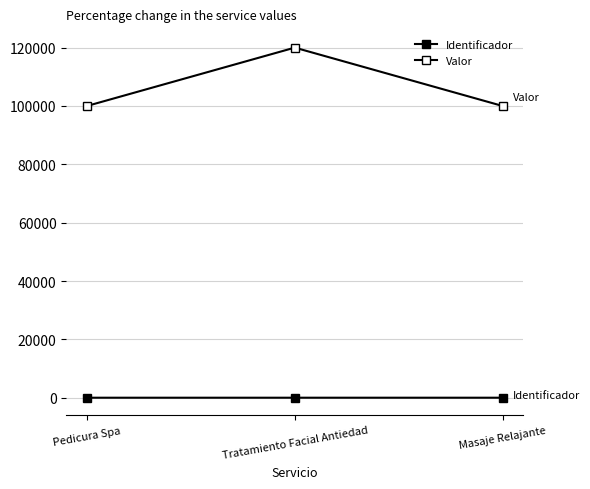

List the series in order of their peak value, lowest first.

Identificador, Valor